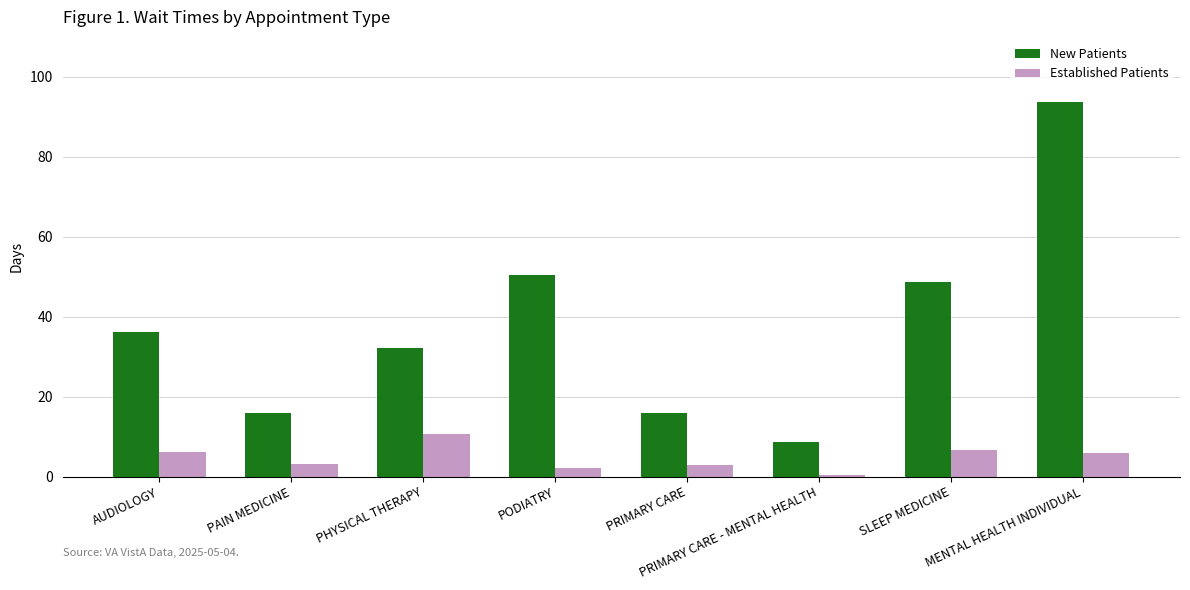

What is the difference between the maximum and second lowest values in the Established Patients series?

8.5